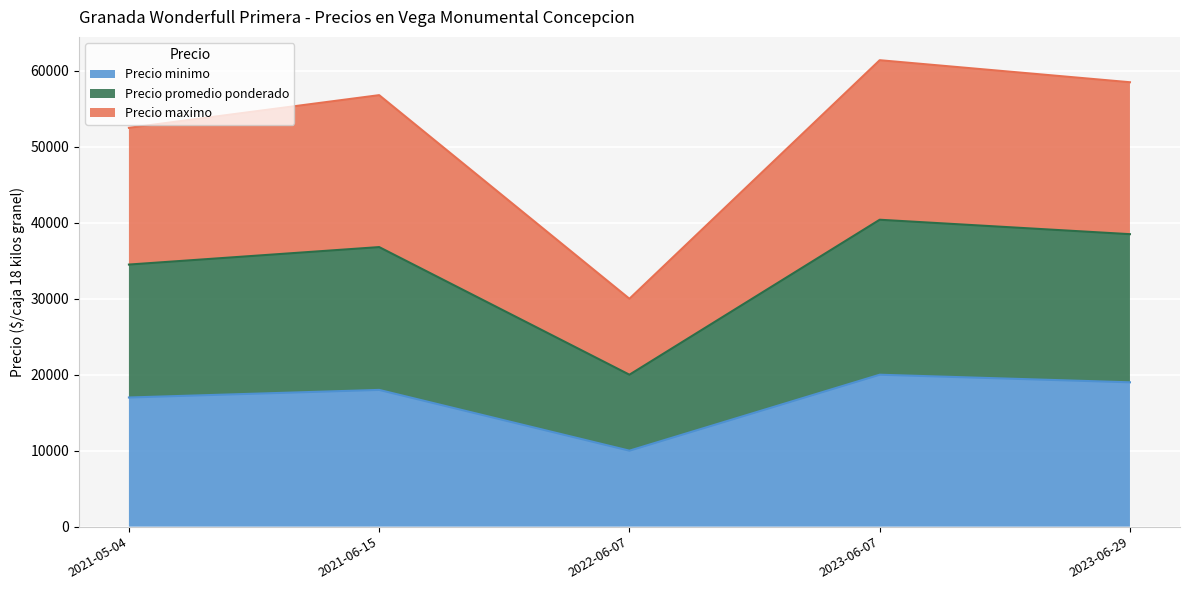

How many series are shown in this chart?

3